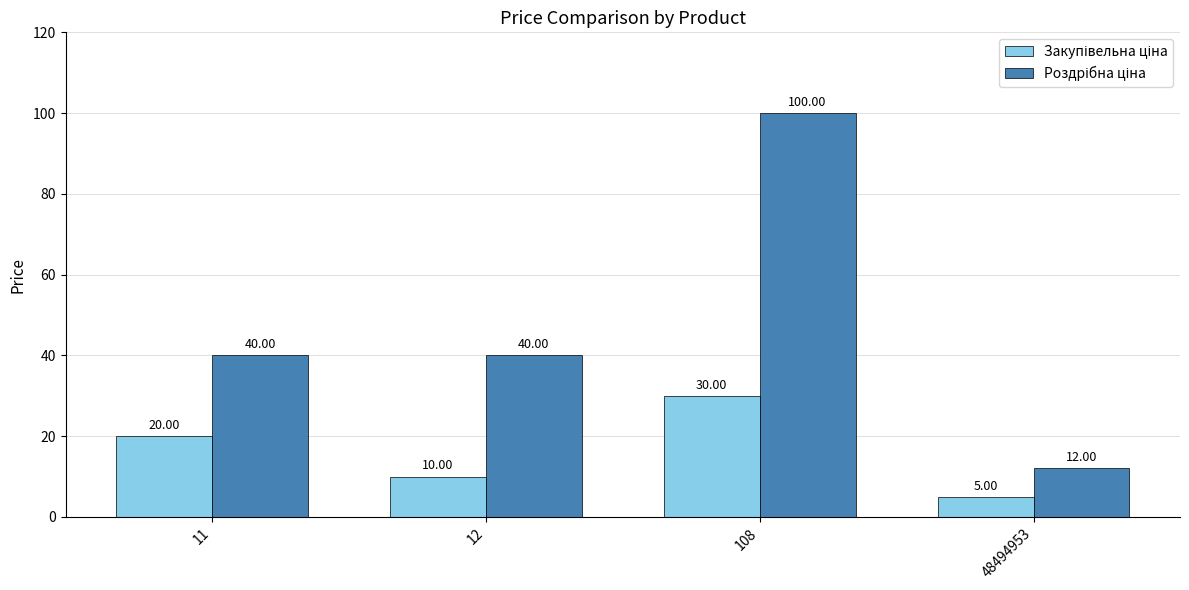

At how many categories does at least one series exceed 29?

3